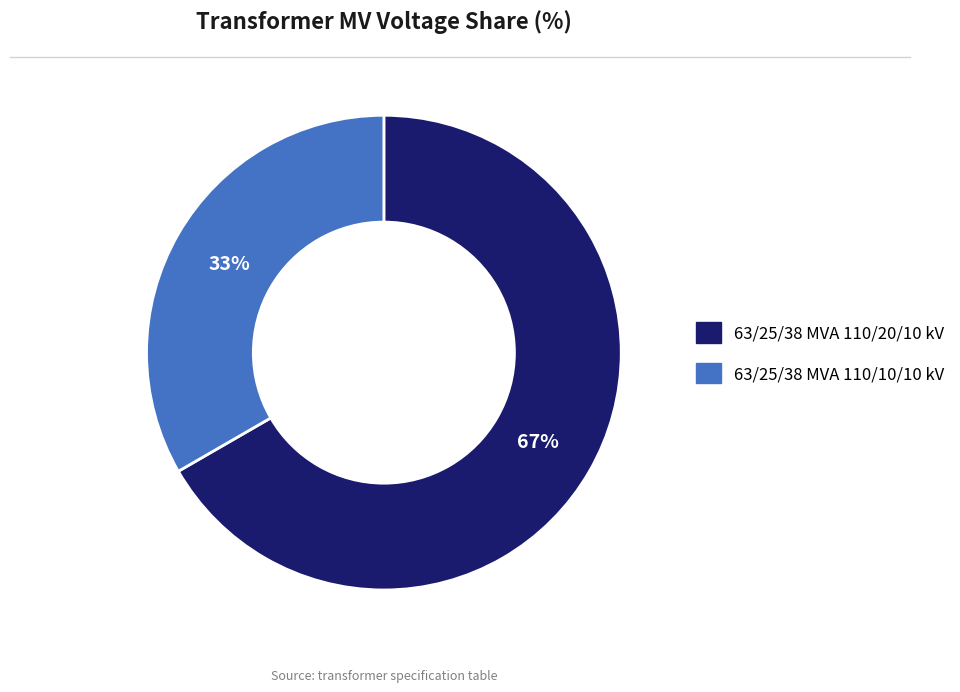

Which has a higher value, 63/25/38 MVA 110/10/10 kV or 63/25/38 MVA 110/20/10 kV?

63/25/38 MVA 110/20/10 kV